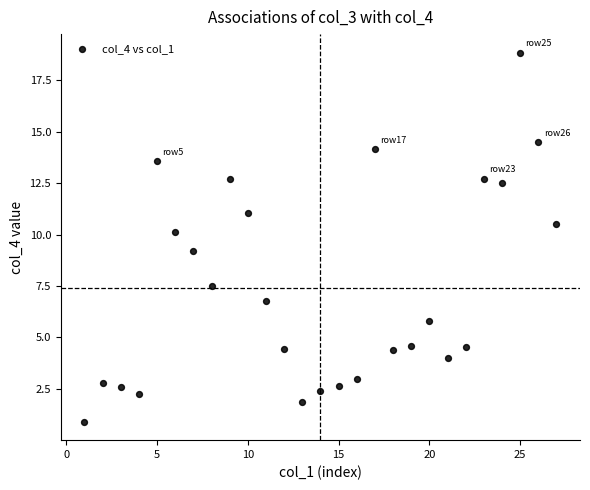

What is the range of Y values (max minus min)?

17.9